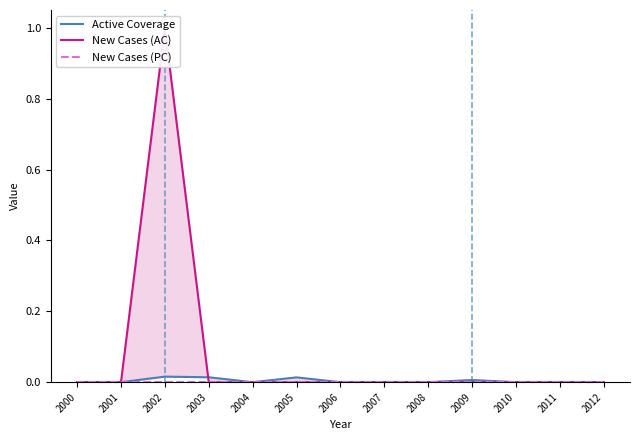

True or false: New Cases (PC) and New Cases (AC) cross at least once.

False